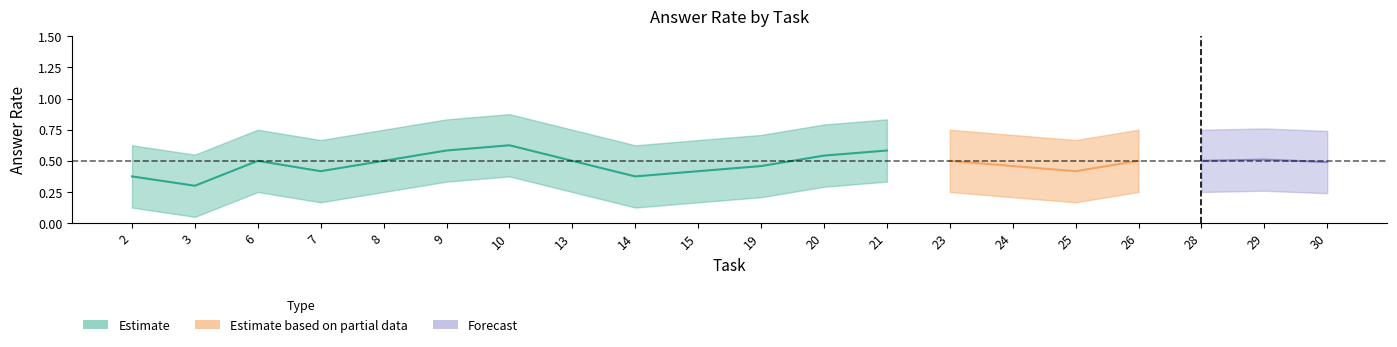

True or false: worker_lower and worker_upper cross at least once.

False